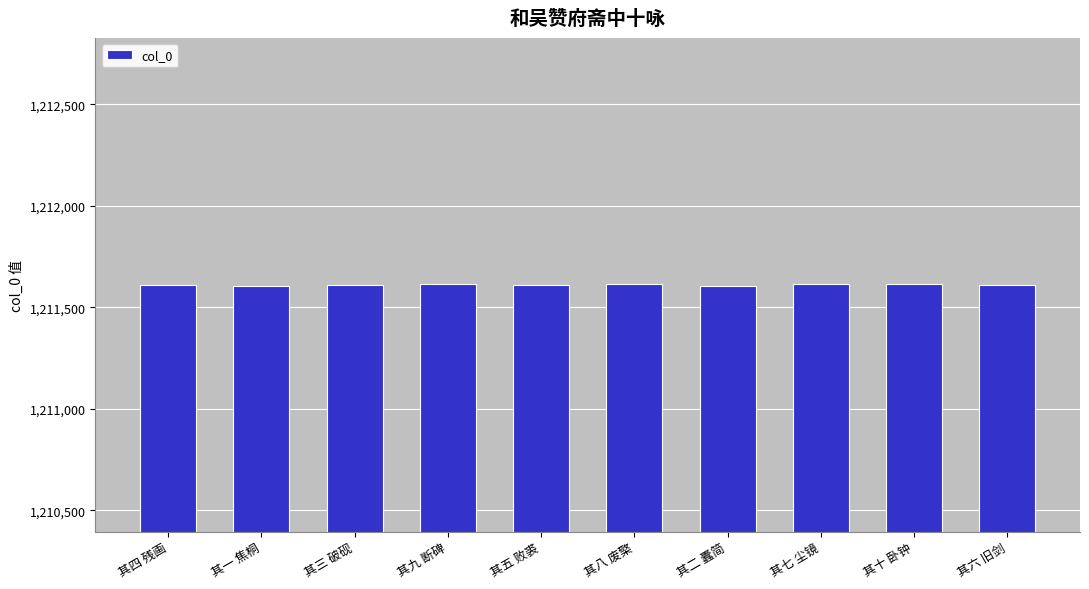

Approximately how many times larger is the value at 其四 残画 compared to 其三 破砚?

1.0